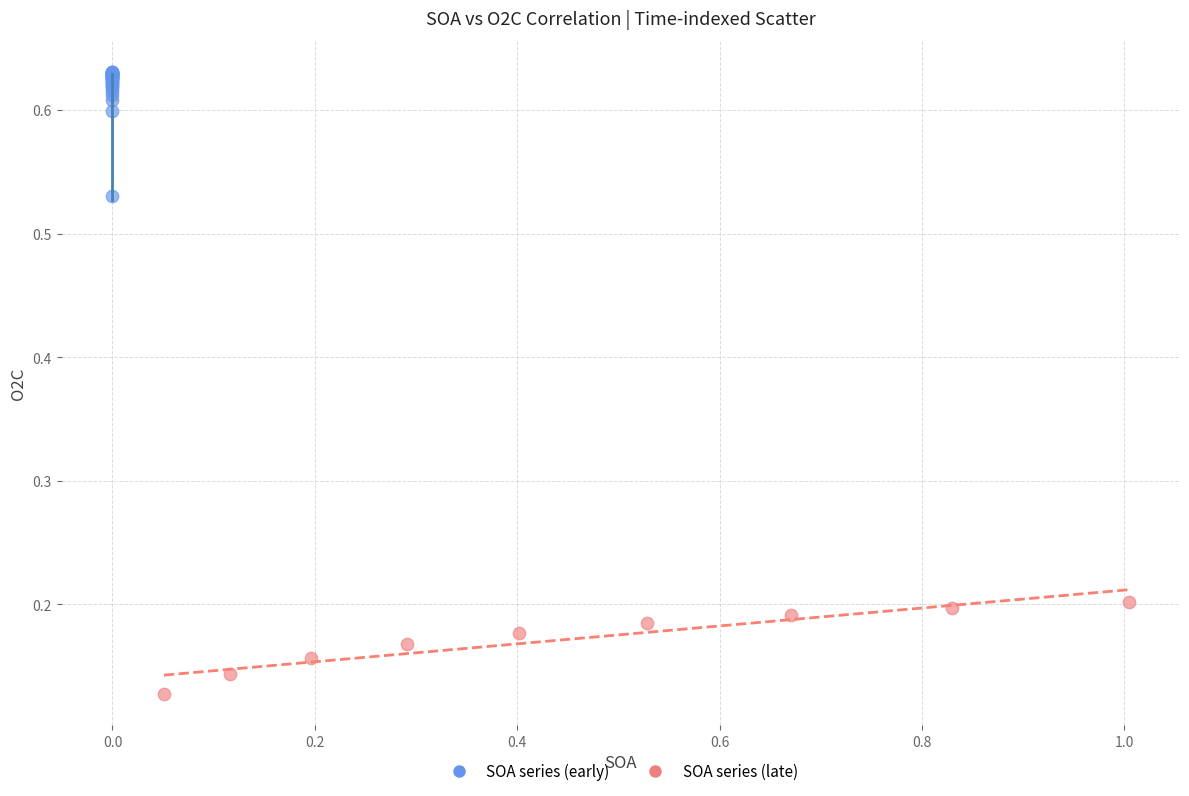

Which series contains the highest Y value?

SOA series (early)